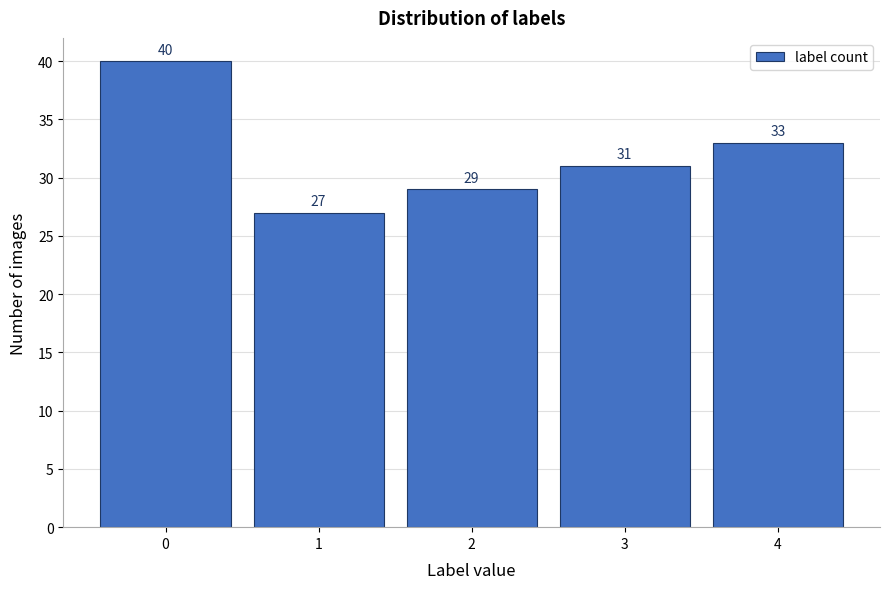

Reading left to right, transcribe all the data shown in this chart.

40	27	29	31	33